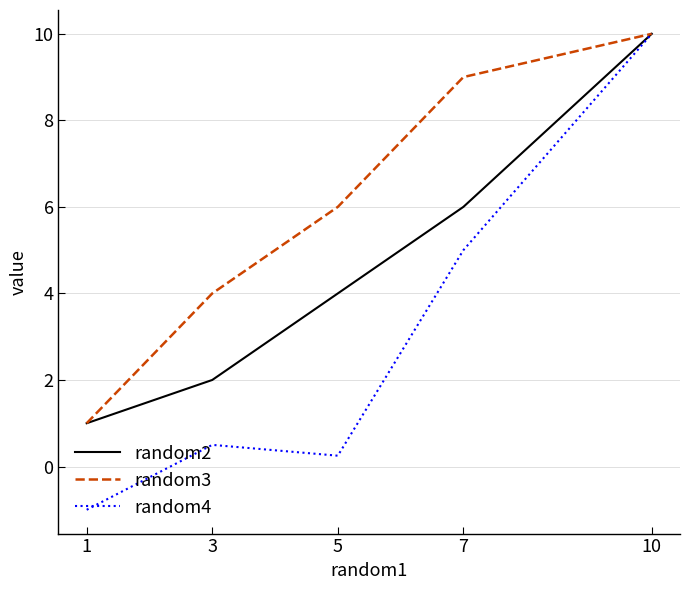

How many lines are shown in the chart?

3